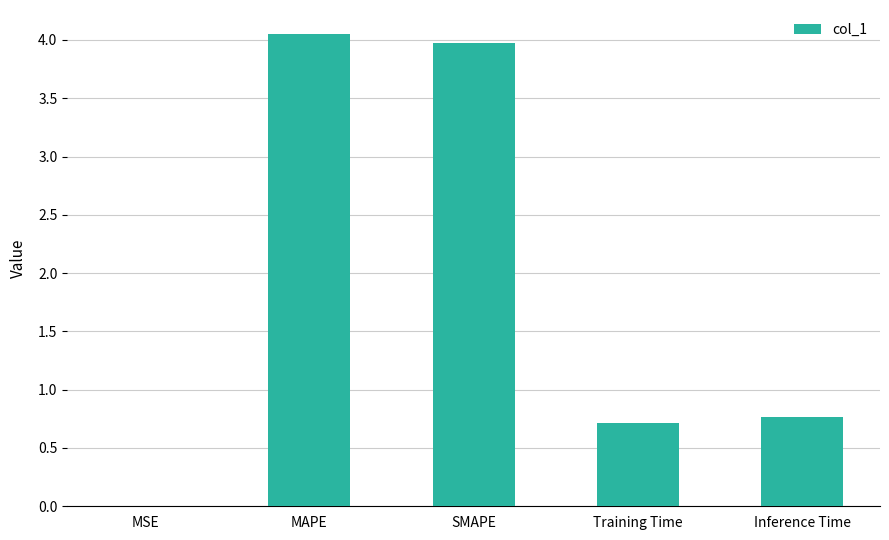

The value at SMAPE is 2.2. True or false?

False